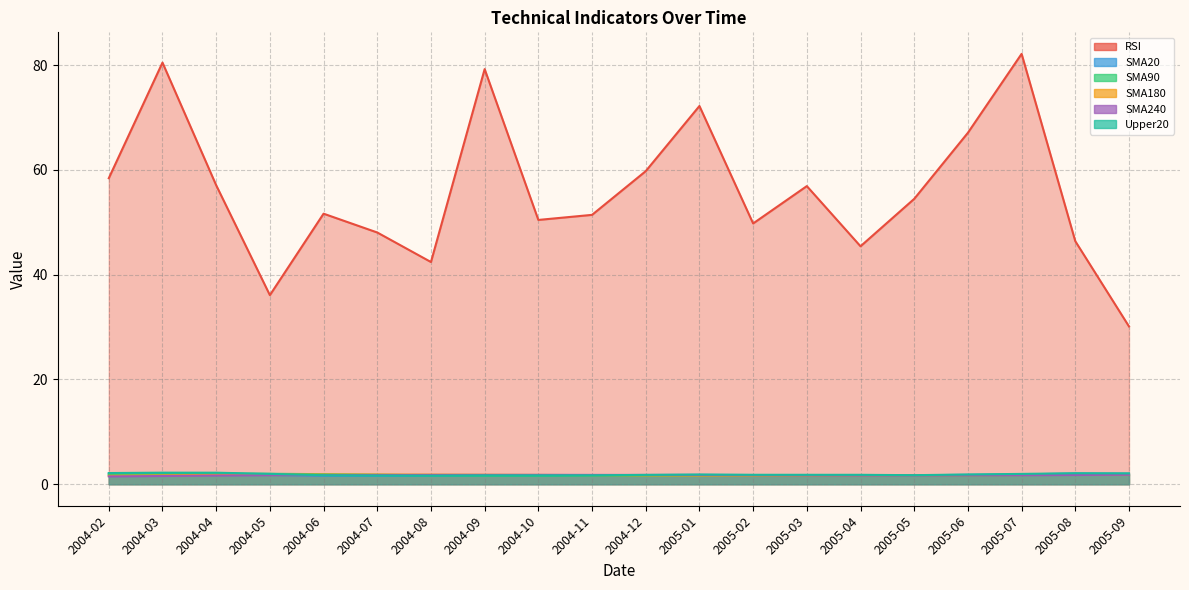

Reading right to left, what are all the values shown in this chart?

RSI: 2005-09=30.1	2005-08=46.4	2005-07=82.1	2005-06=67.1	2005-05=54.5	2005-04=45.4	2005-03=56.9	2005-02=49.8	2005-01=72.2	2004-12=59.8	2004-11=51.4	2004-10=50.4	2004-09=79.2	2004-08=42.4	2004-07=48.0	2004-06=51.6	2004-05=36.1	2004-04=57.1	2004-03=80.5	2004-02=58.4
SMA20: 2005-09=2.0	2005-08=2.0	2005-07=1.9	2005-06=1.8	2005-05=1.7	2005-04=1.7	2005-03=1.7	2005-02=1.7	2005-01=1.8	2004-12=1.7	2004-11=1.7	2004-10=1.6	2004-09=1.6	2004-08=1.6	2004-07=1.6	2004-06=1.6	2004-05=1.8	2004-04=2.1	2004-03=2.1	2004-02=2.0
SMA90: 2005-09=1.9	2005-08=1.8	2005-07=1.8	2005-06=1.7	2005-05=1.7	2005-04=1.8	2005-03=1.7	2005-02=1.7	2005-01=1.7	2004-12=1.7	2004-11=1.6	2004-10=1.6	2004-09=1.6	2004-08=1.7	2004-07=1.8	2004-06=1.9	2004-05=2.0	2004-04=2.0	2004-03=1.9	2004-02=1.8
SMA180: 2005-09=1.8	2005-08=1.8	2005-07=1.8	2005-06=1.7	2005-05=1.7	2005-04=1.7	2005-03=1.7	2005-02=1.7	2005-01=1.7	2004-12=1.7	2004-11=1.7	2004-10=1.8	2004-09=1.8	2004-08=1.8	2004-07=1.9	2004-06=1.8	2004-05=1.8	2004-04=1.8	2004-03=1.7	2004-02=1.6
SMA240: 2005-09=1.8	2005-08=1.8	2005-07=1.7	2005-06=1.7	2005-05=1.7	2005-04=1.7	2005-03=1.7	2005-02=1.7	2005-01=1.8	2004-12=1.8	2004-11=1.8	2004-10=1.8	2004-09=1.8	2004-08=1.8	2004-07=1.8	2004-06=1.7	2004-05=1.7	2004-04=1.7	2004-03=1.6	2004-02=1.5
Upper20: 2005-09=2.1	2005-08=2.1	2005-07=2.0	2005-06=1.9	2005-05=1.7	2005-04=1.8	2005-03=1.8	2005-02=1.8	2005-01=1.8	2004-12=1.8	2004-11=1.7	2004-10=1.7	2004-09=1.7	2004-08=1.6	2004-07=1.7	2004-06=1.7	2004-05=2.0	2004-04=2.2	2004-03=2.2	2004-02=2.1